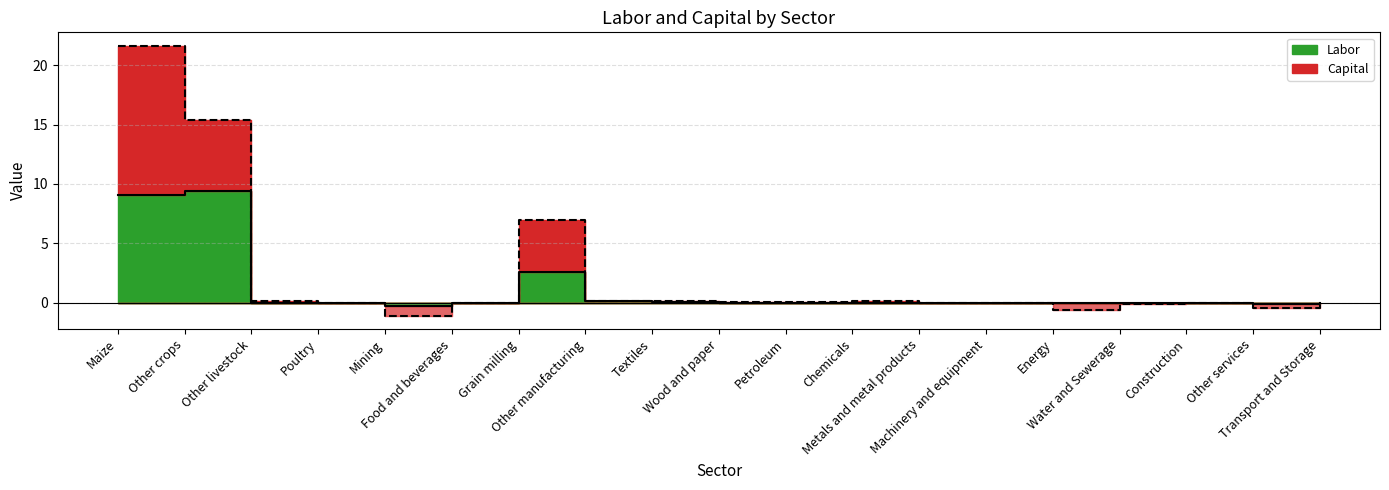

What is the minimum value for Labor?

-0.2